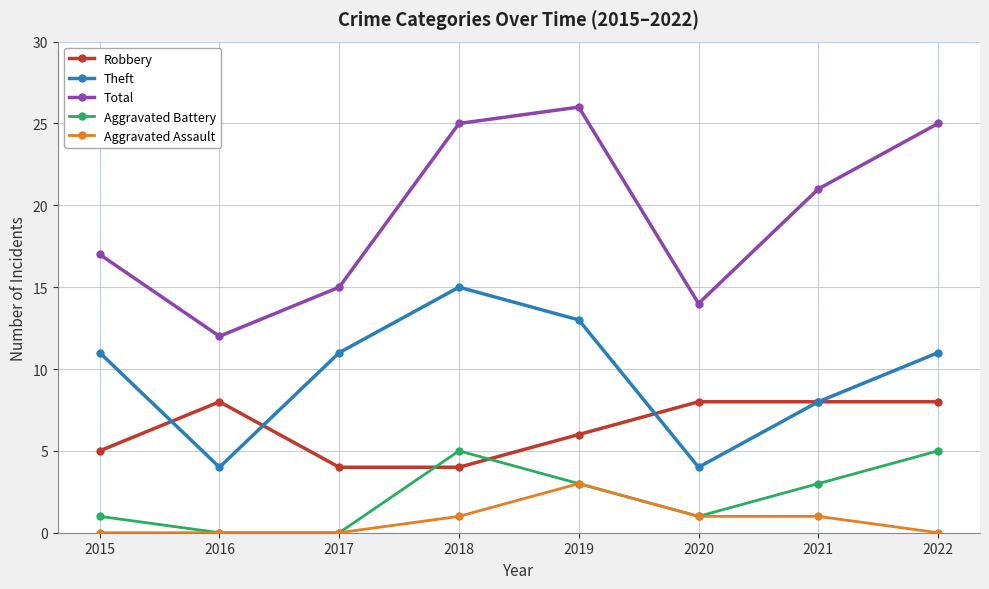

Reading right to left, list all the values displayed in this chart.

Robbery: 2022=8	2021=8	2020=8	2019=6	2018=4	2017=4	2016=8	2015=5
Theft: 2022=11	2021=8	2020=4	2019=13	2018=15	2017=11	2016=4	2015=11
Total: 2022=25	2021=21	2020=14	2019=26	2018=25	2017=15	2016=12	2015=17
Aggravated Battery: 2022=5	2021=3	2020=1	2019=3	2018=5	2017=0	2016=0	2015=1
Aggravated Assault: 2022=0	2021=1	2020=1	2019=3	2018=1	2017=0	2016=0	2015=0